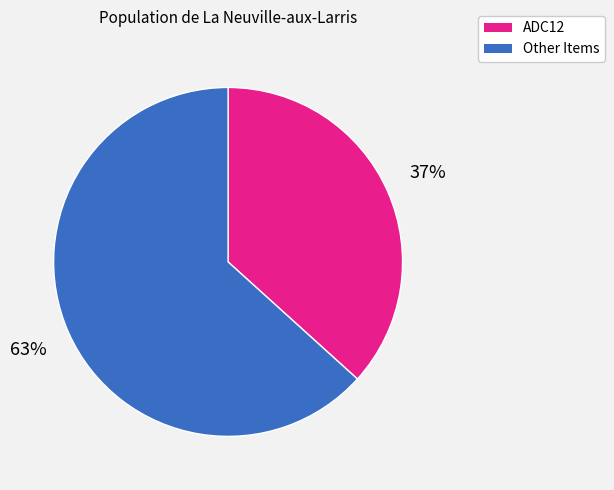

Which category has the smallest portion of the pie?

ADC12